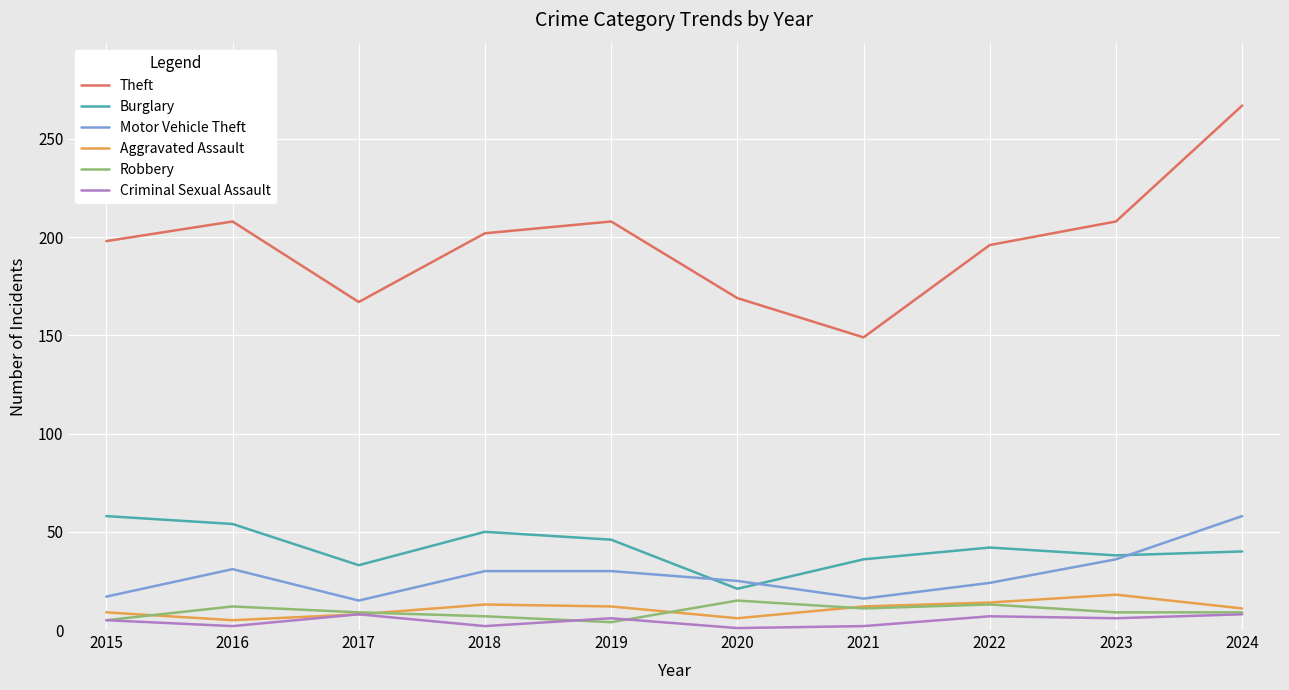

Count the number of data series in this chart.

6